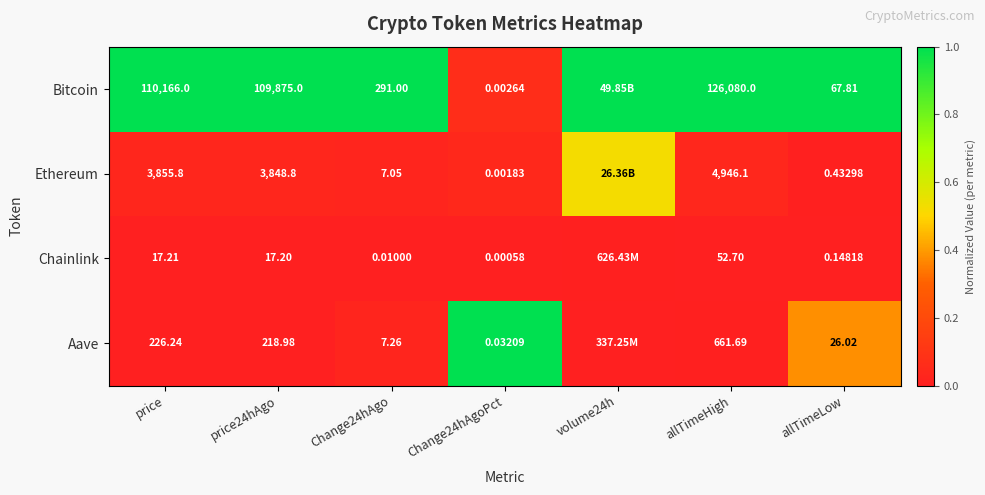

Rank the series at Change24hAgoPct from lowest to highest value.

Chainlink, Ethereum, Bitcoin, Aave